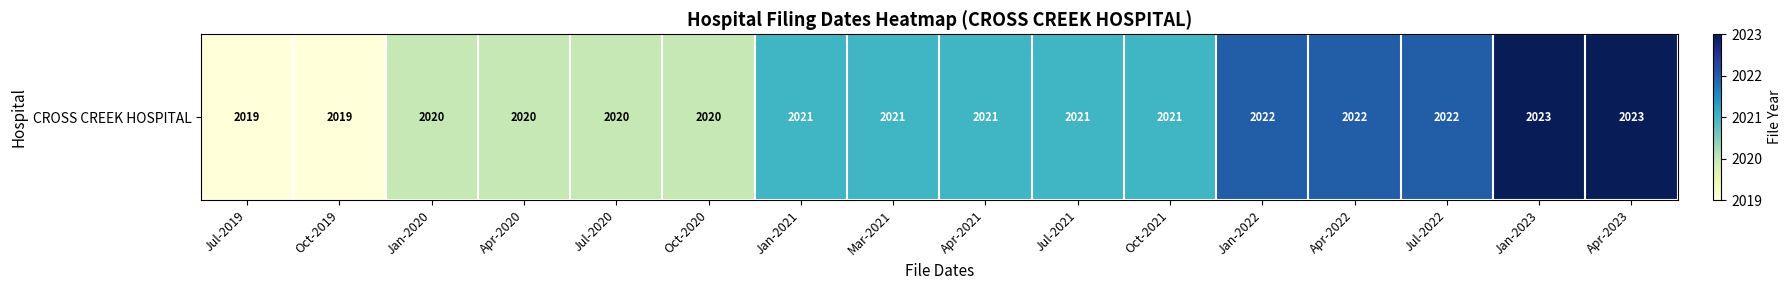

The value at Jul-2022 is 2022. True or false?

True